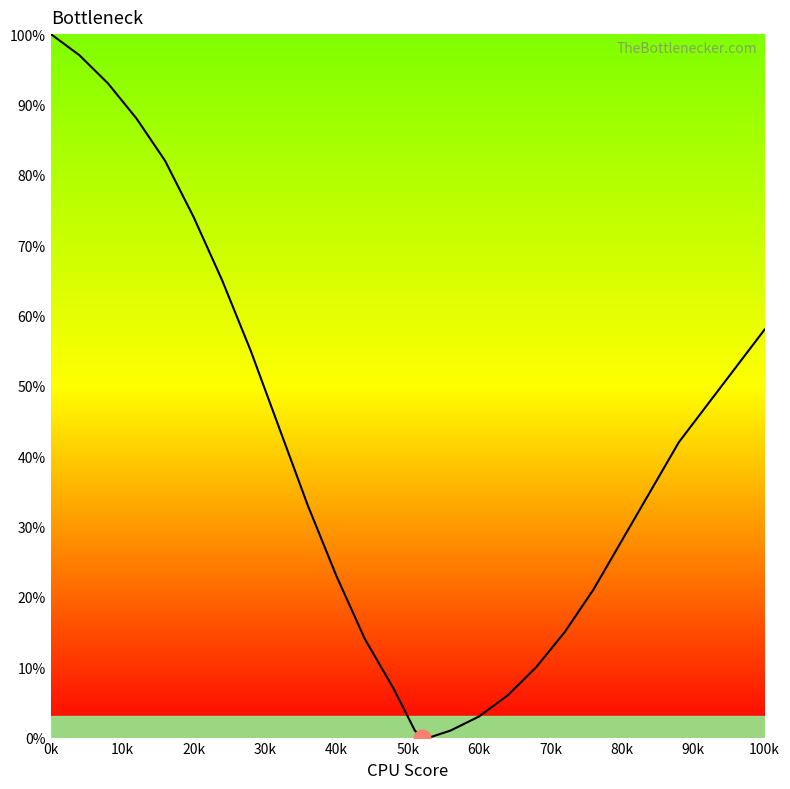

Count the number of data series in this chart.

1